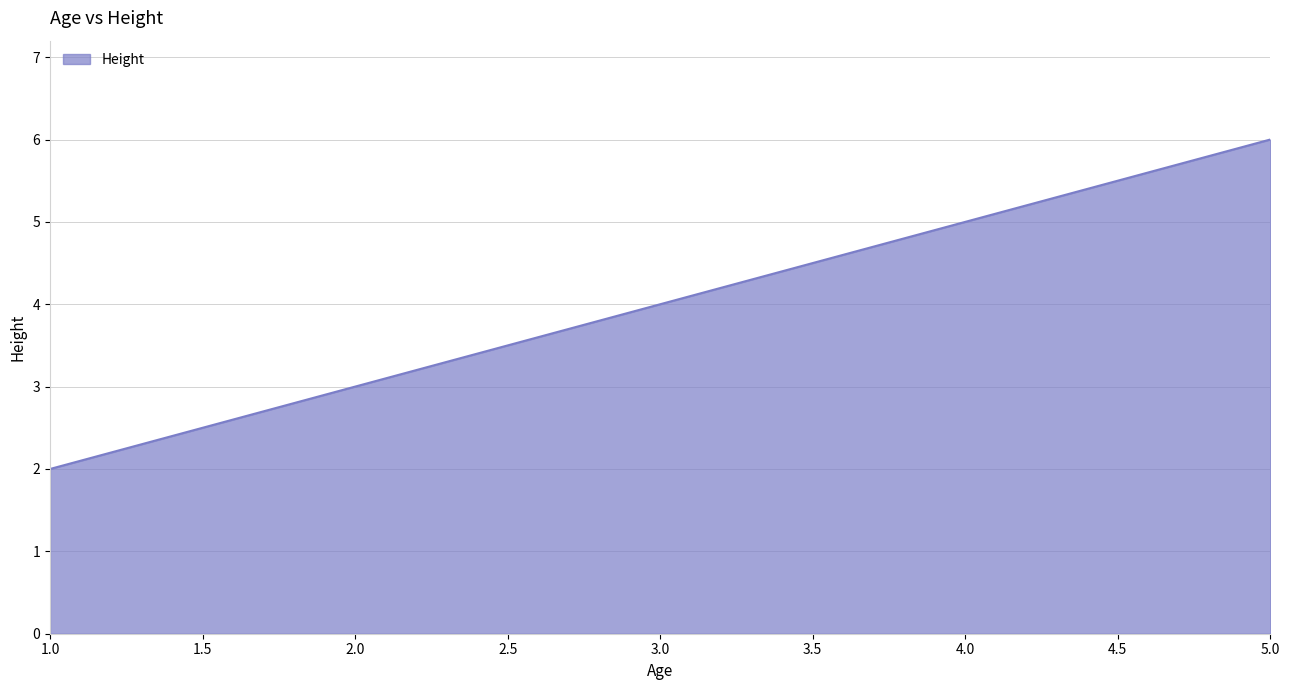

What position from the right is 5.0?

1